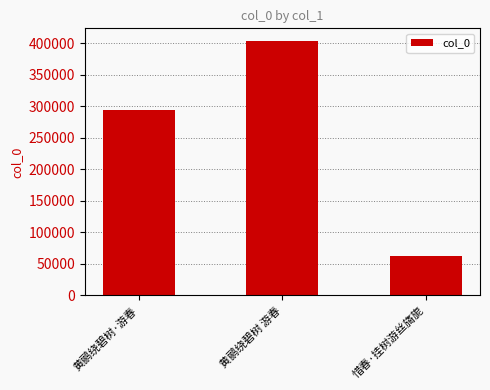

Reading right to left, transcribe all the data shown in this chart.

惜春·挂树游丝旖旎=61813	黄鹂绕碧树 游春=403865	黄鹂绕碧树·游春=293981